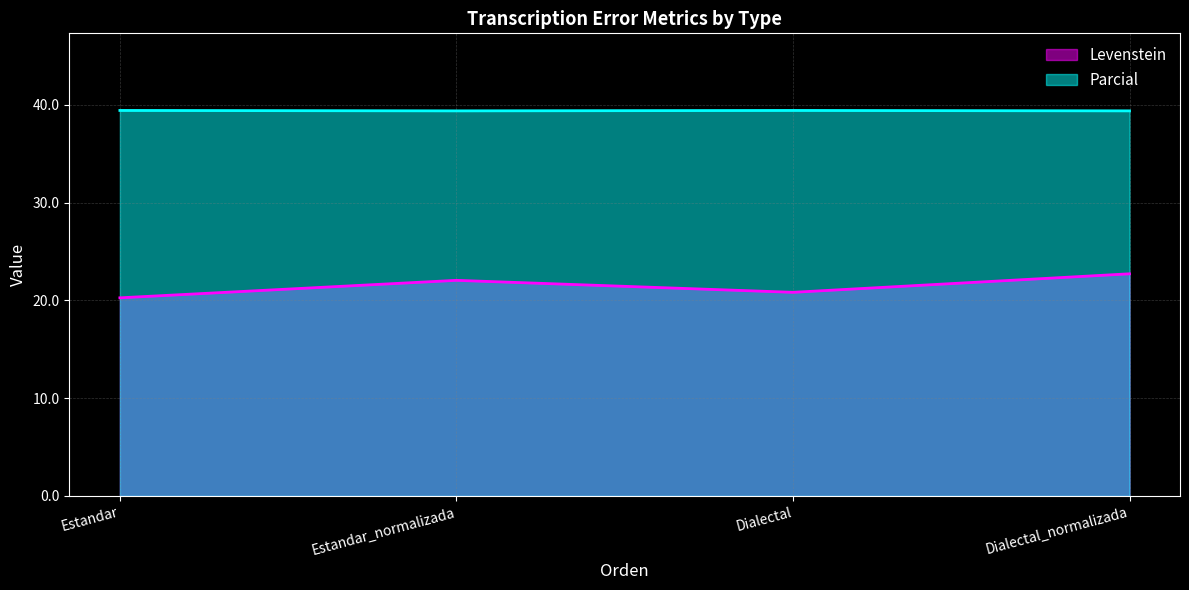

What is the difference between the maximum and minimum values in the Levenstein series?

2.5